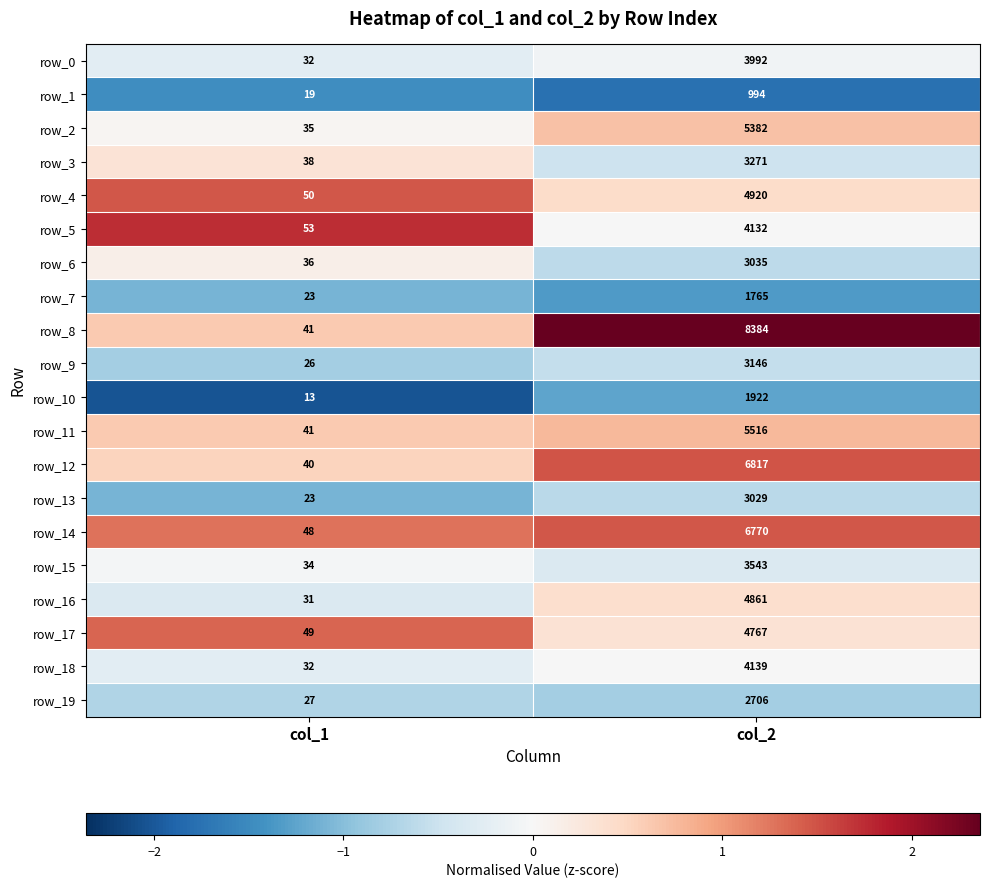

At which category does the chart reach its minimum across all series?

col_1